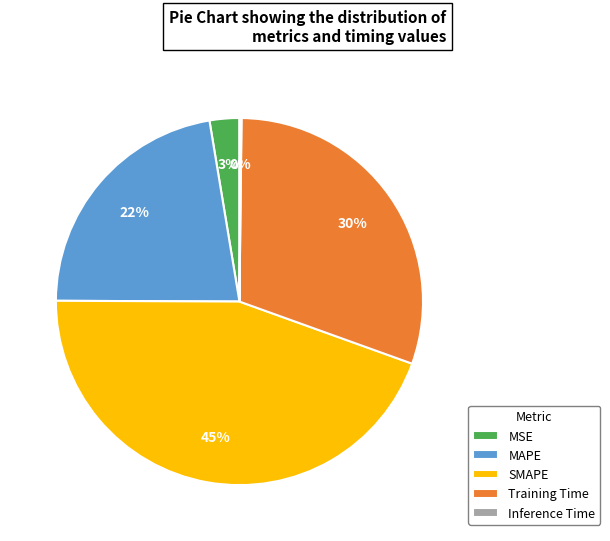

What is the largest slice in the pie chart?

SMAPE